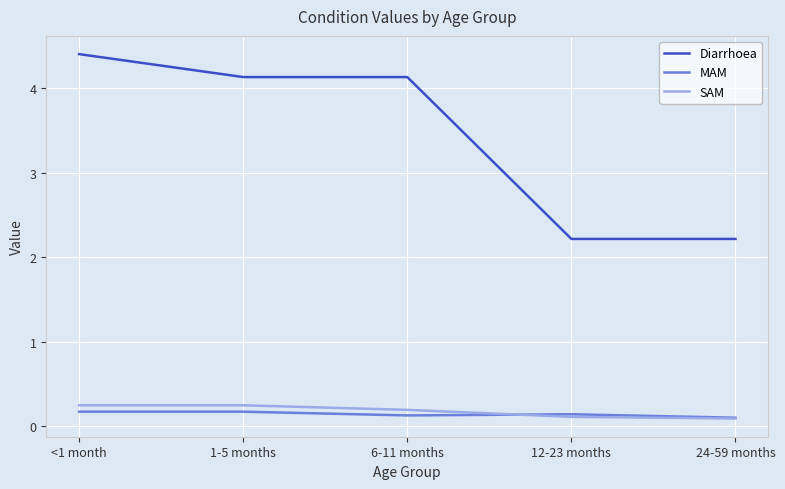

Rank the series by their maximum value, from lowest to highest.

MAM, SAM, Diarrhoea